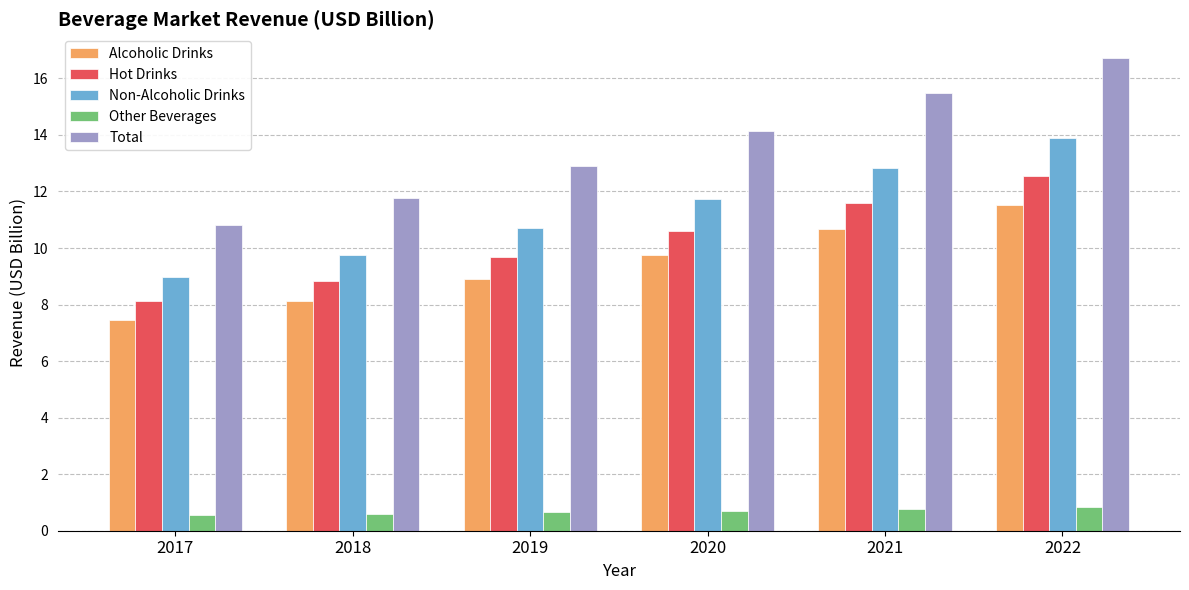

What is the value of the Total bar at the 1st from the left?

10.8